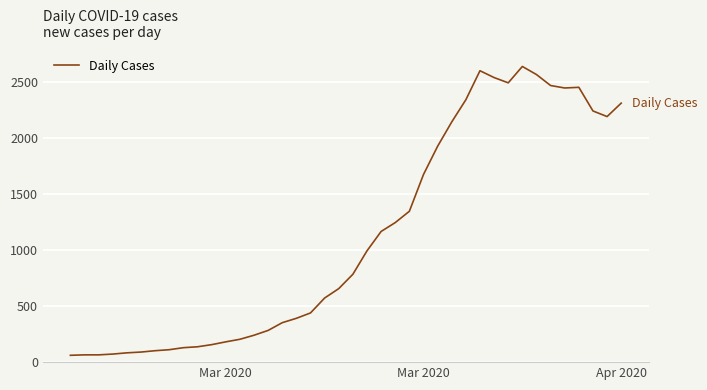

What is the minimum value shown in the chart?

61